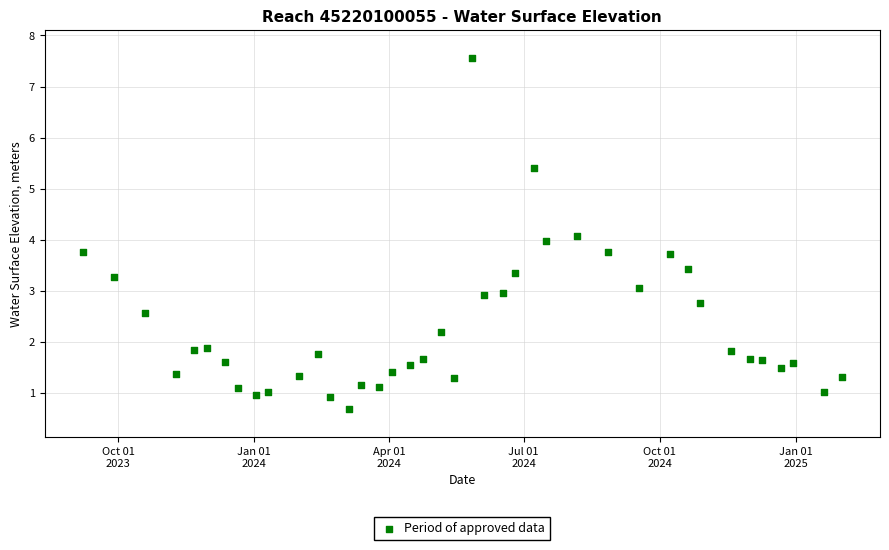

What is the range of X values (max minus min)?

513.0